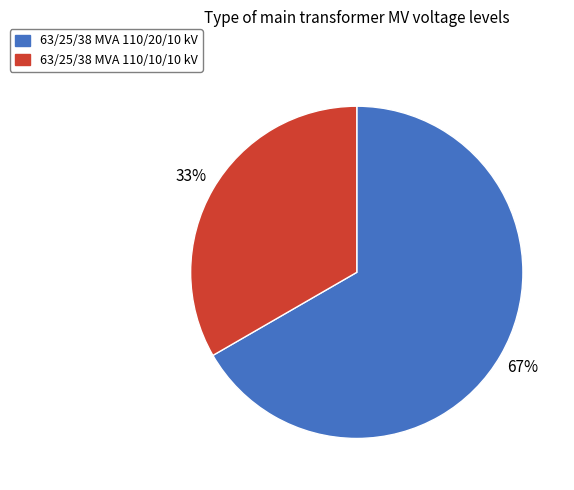

Count the number of slices in the pie.

2